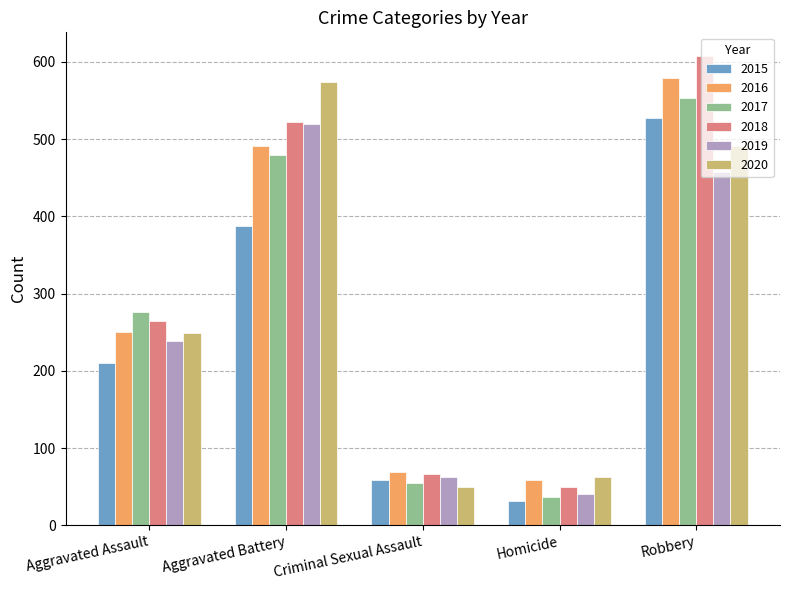

What is the label of the 3rd bar from the left?

Criminal Sexual Assault